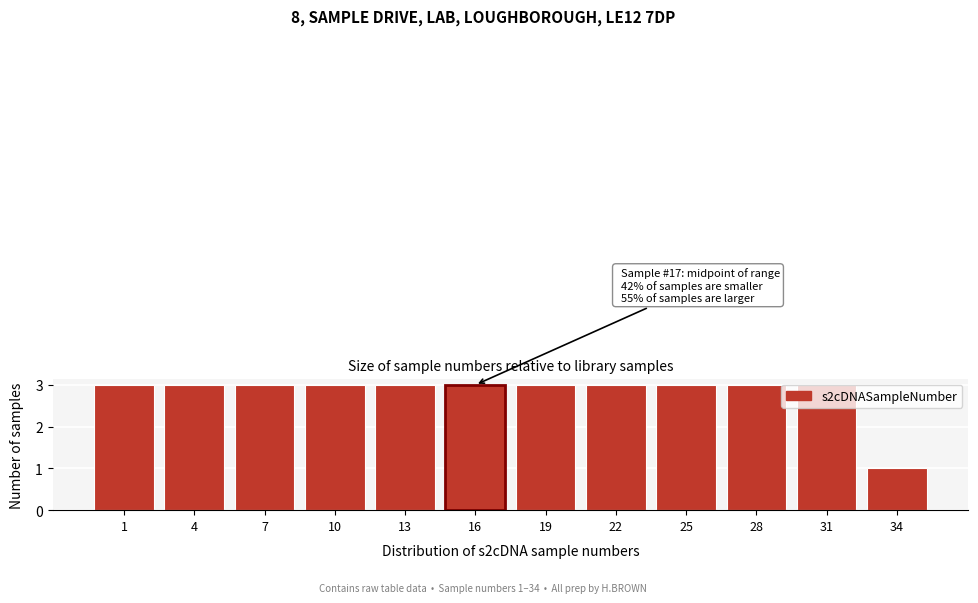

True or false: the data shows 5 at 13.

False